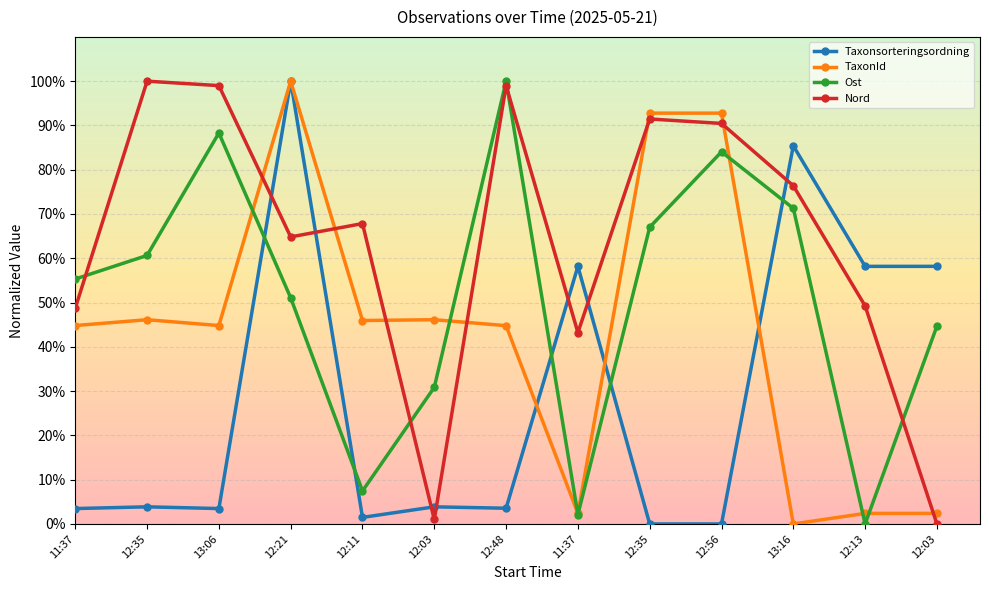

Where do Taxonsorteringsordning and TaxonId first cross each other?

12:48 and 11:37